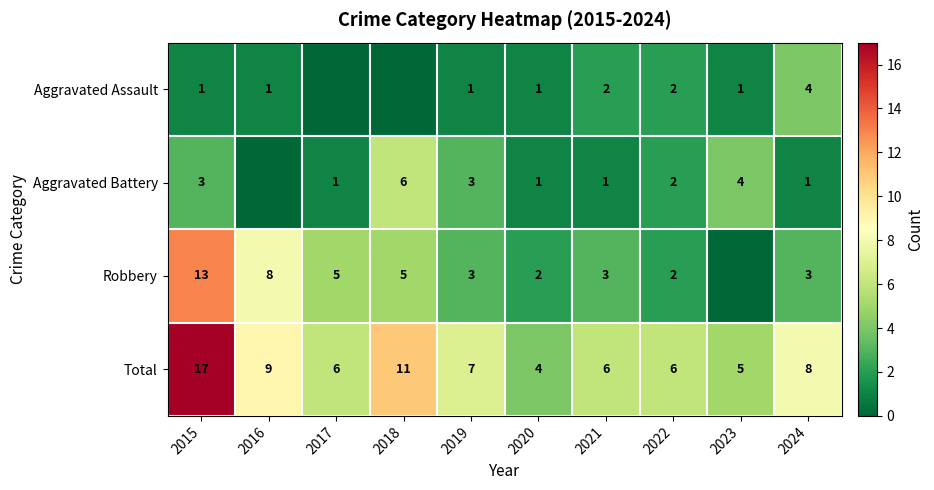

How many categories are shown in the chart?

10